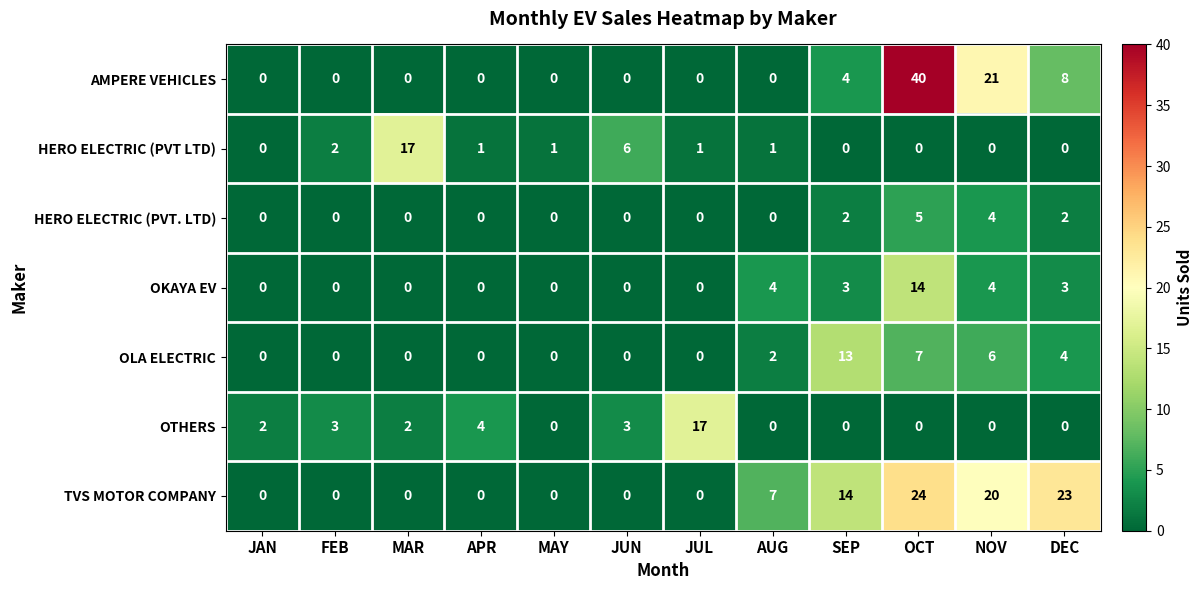

Which series has the largest range (max minus min)?

AMPERE VEHICLES